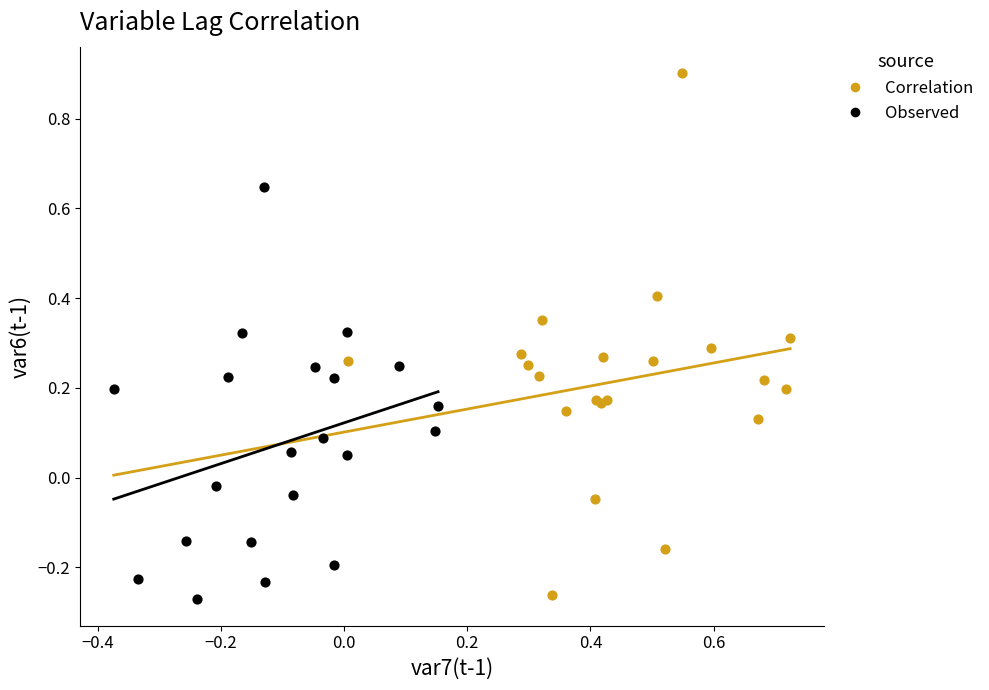

Which series has the largest Y range (max minus min)?

Correlation